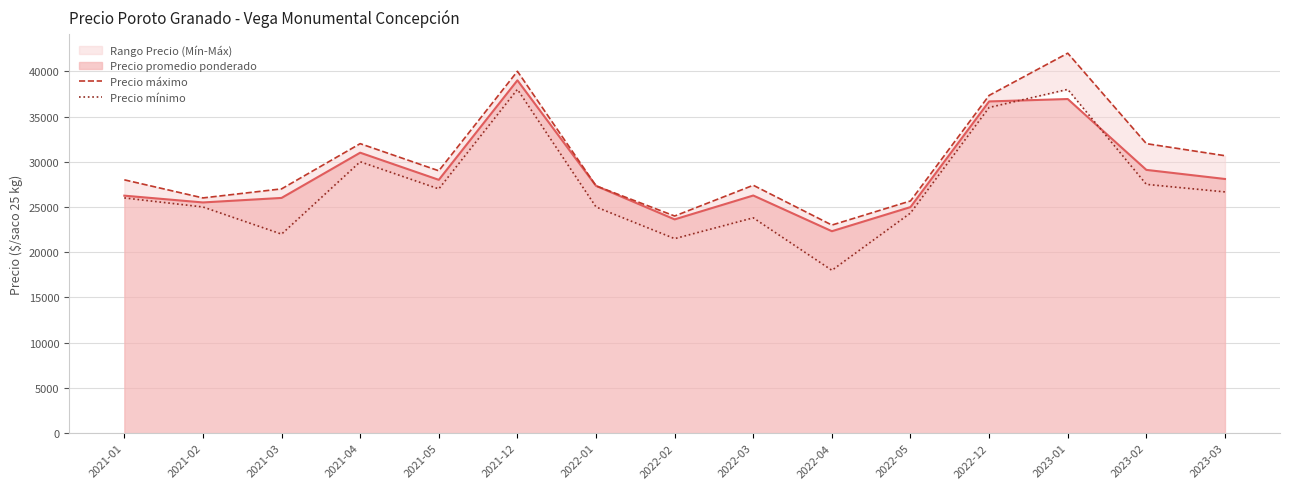

Which series has the largest total across all categories?

Precio máximo